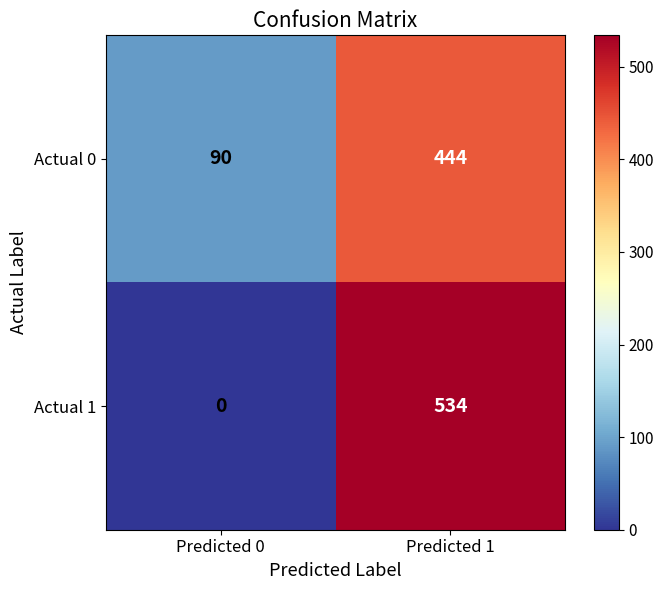

What is the spread (max minus min) of values at Predicted 0?

90